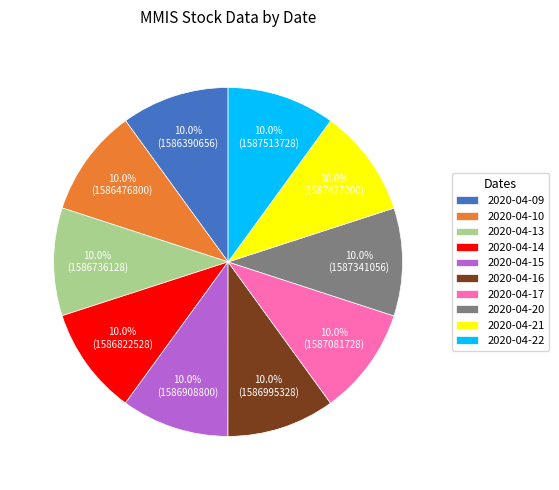

What percentage is NOT represented by 2020-04-20?

90.0%